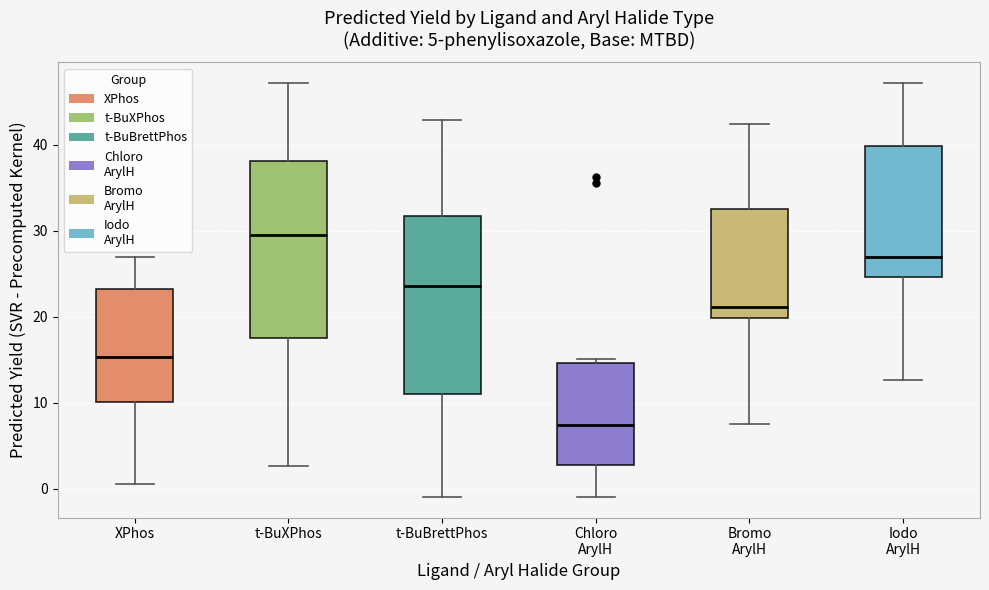

Where does the upper whisker of the box for Iodo ArylH end on the y-axis? The values are not printed on the chart, so give them approximately, as read against the axis.

47